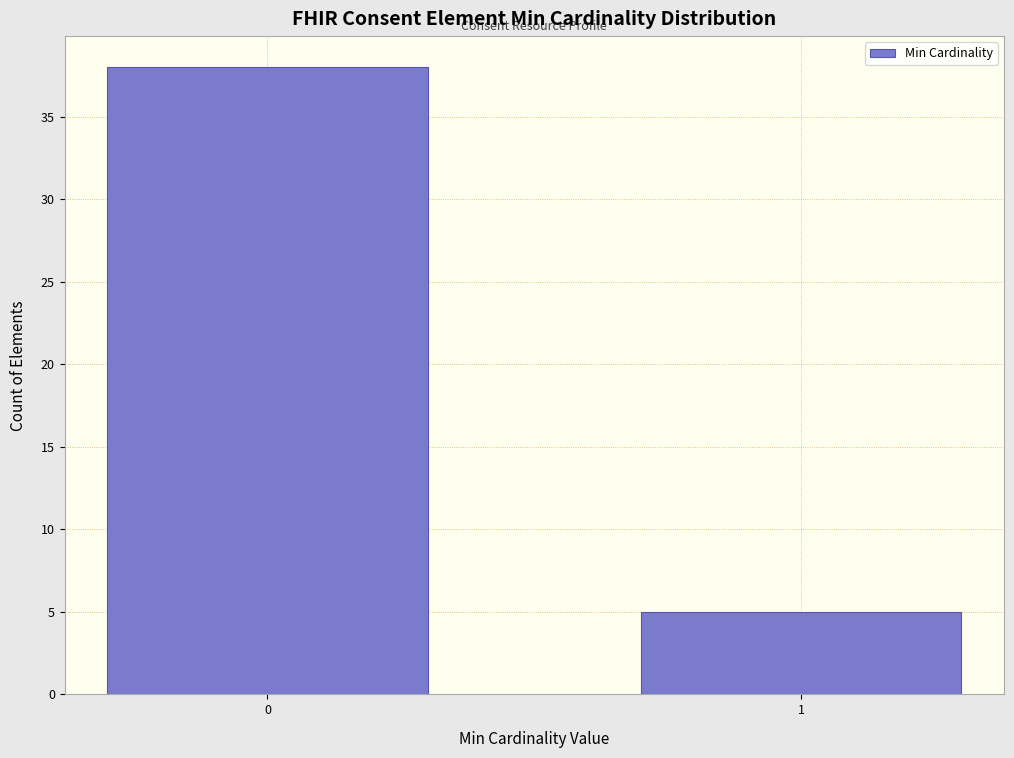

Reading left to right, extract all data points from this chart.

38	5